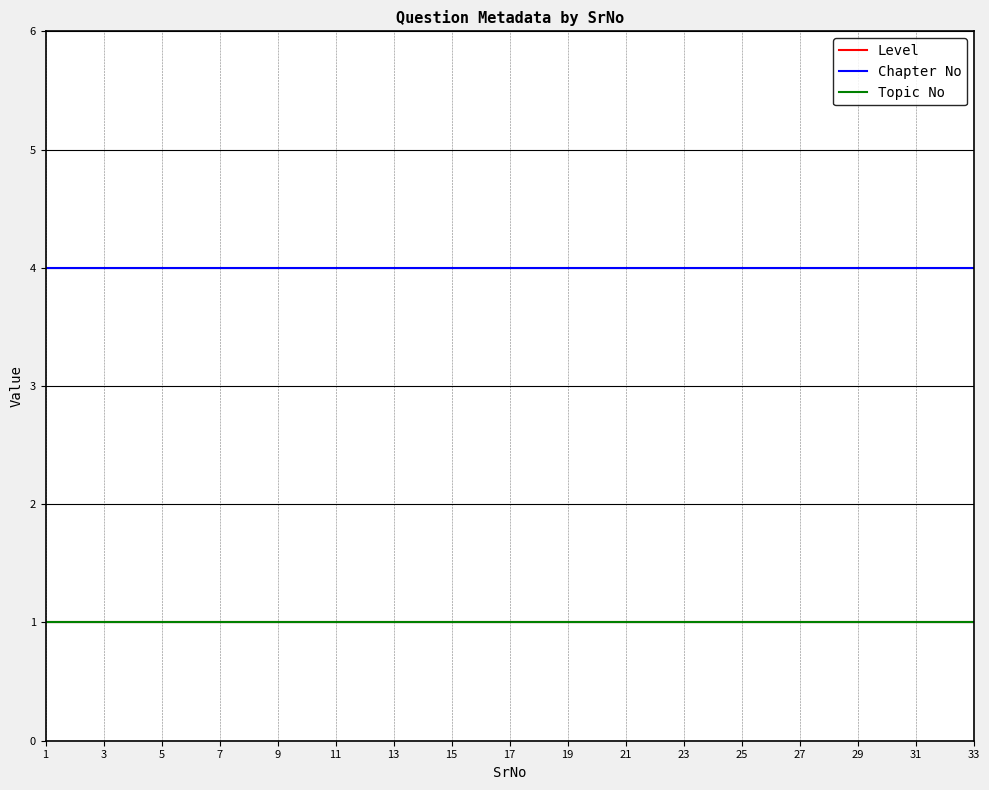

Is this an area chart (filled region under the line)?

No